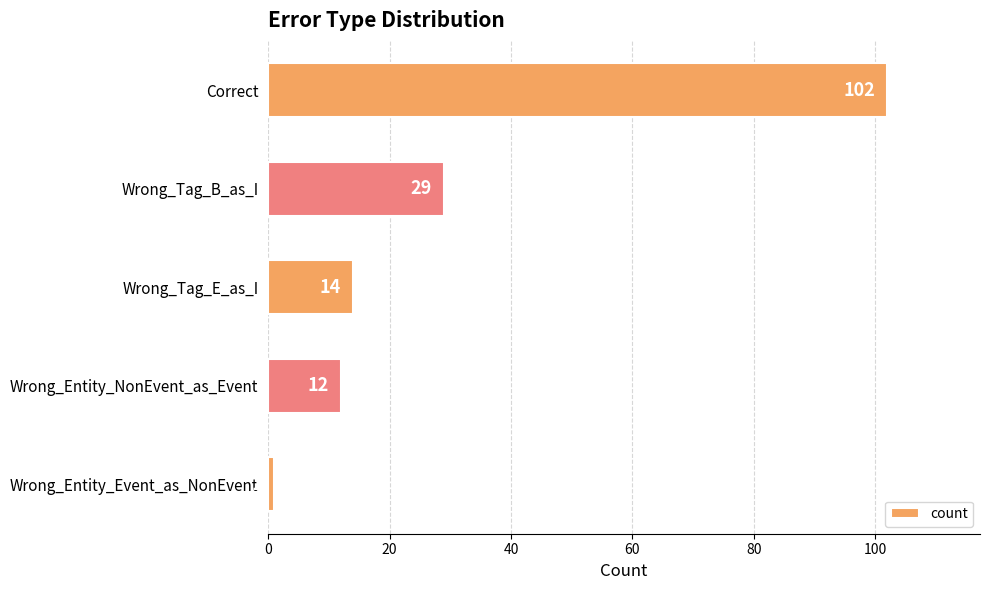

What is the change in value from Correct to Wrong_Entity_Event_as_NonEvent?

-101